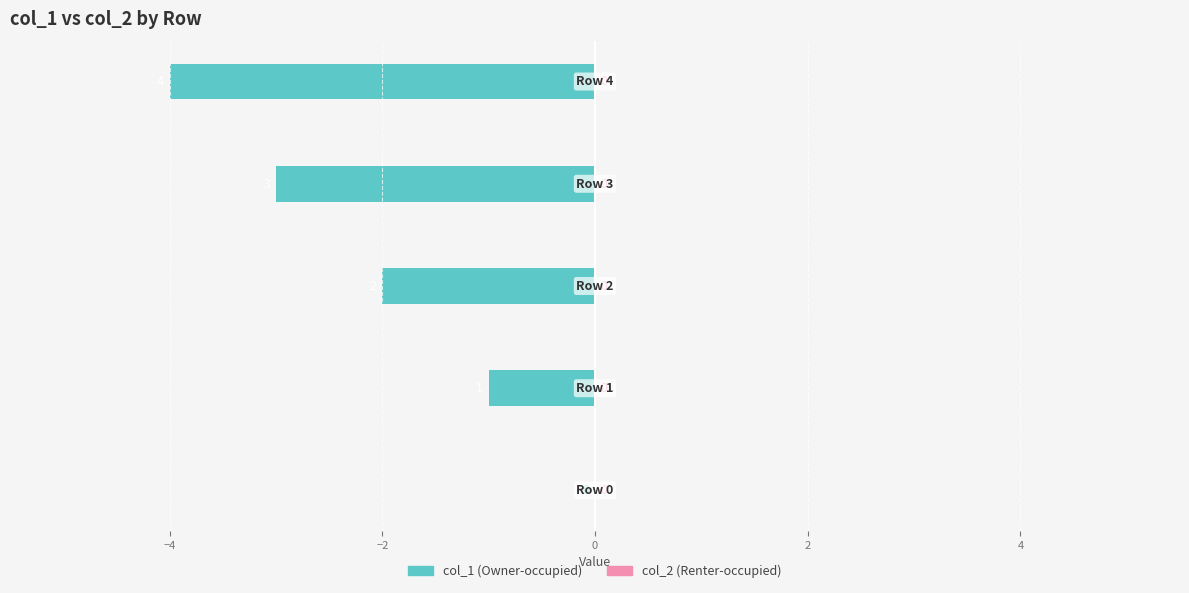

How many distinct data groups are displayed?

1